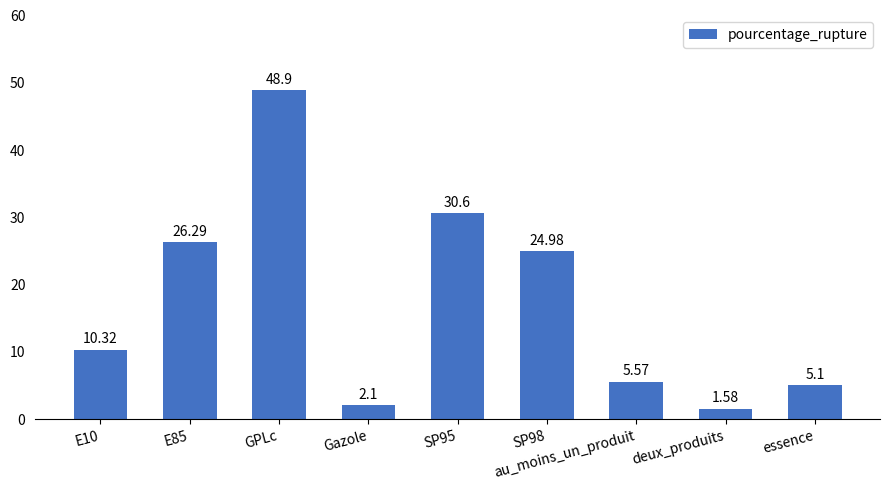

What is the sum of the values at Gazole and essence?

7.2